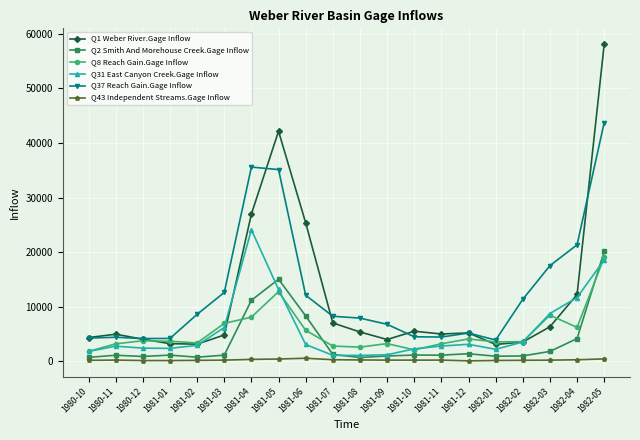

Count the number of categories in the chart.

20